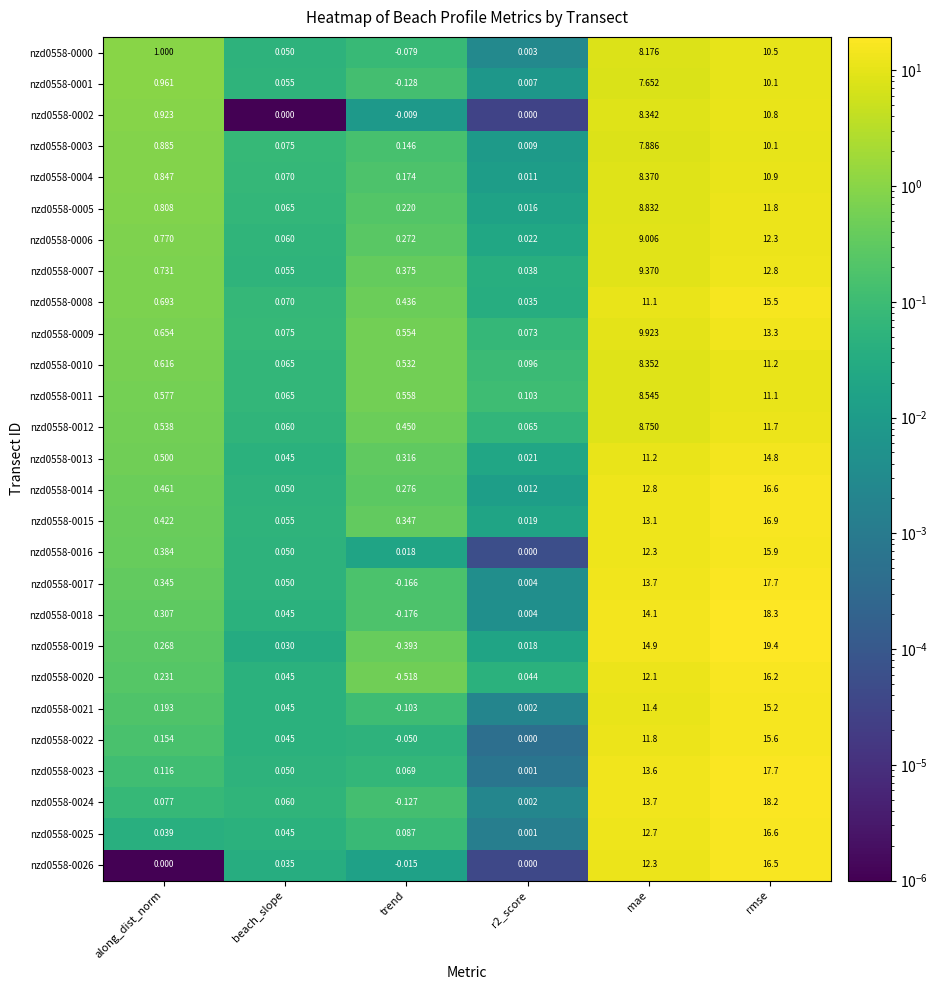

Which series has the largest total across all categories?

nzd0558-0019